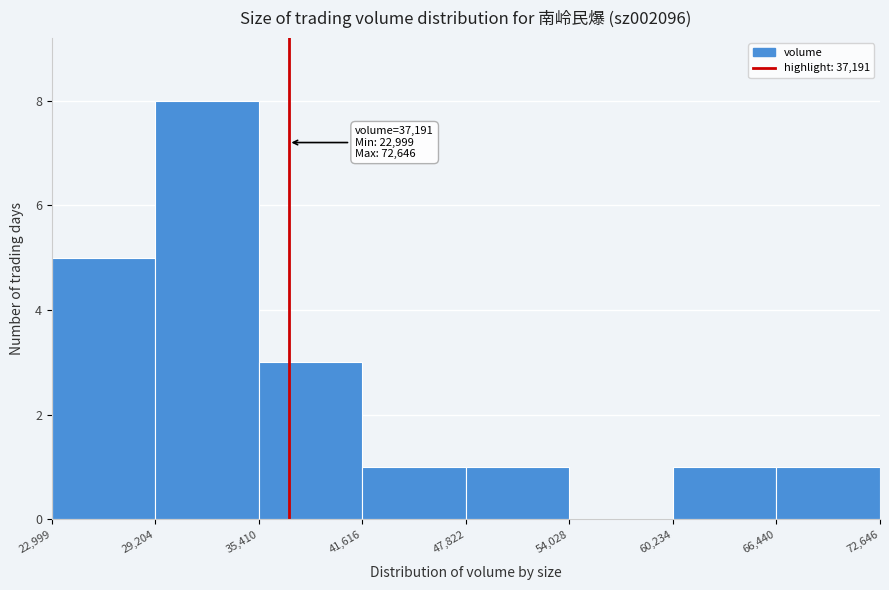

Over which range of the x-axis is the bar tallest?

29,204 to 35,410